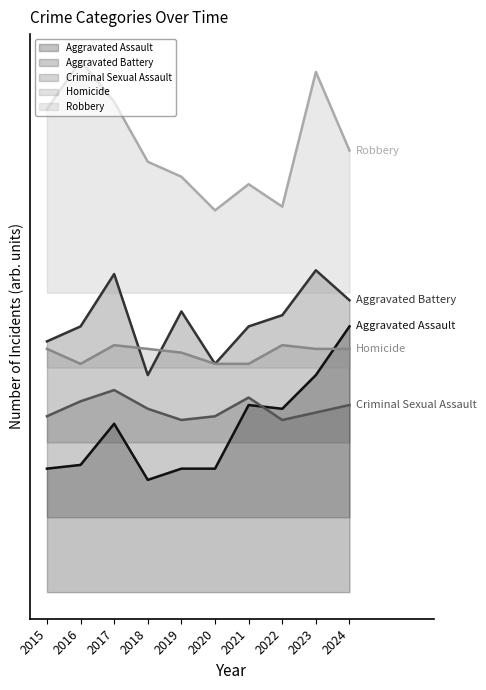

What is the value of the Aggravated Assault point at the 8th from the left?

49